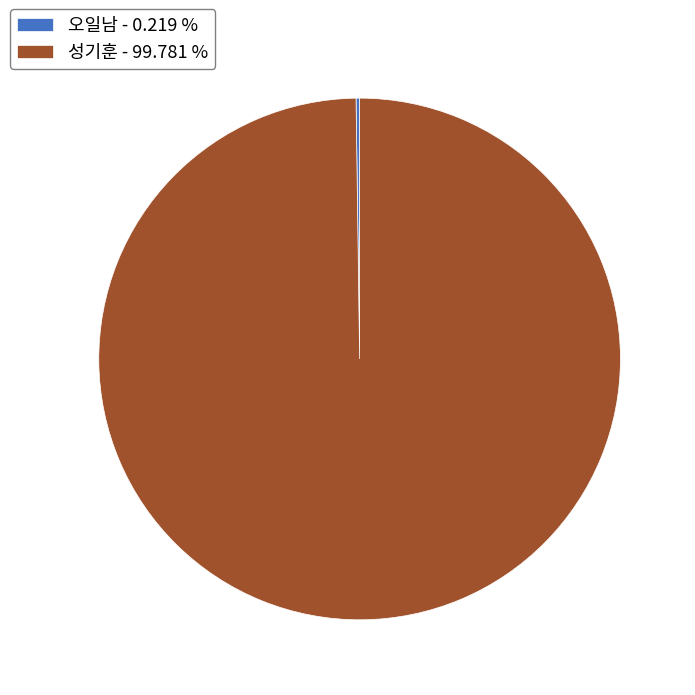

Is there any slice that represents more than half of the pie?

Yes